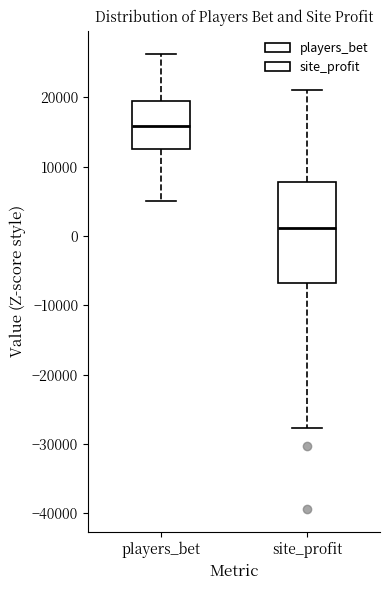

Where is the upper edge of the box for site_profit on the y-axis? The values are not printed on the chart, so give them approximately, as read against the axis.

8000